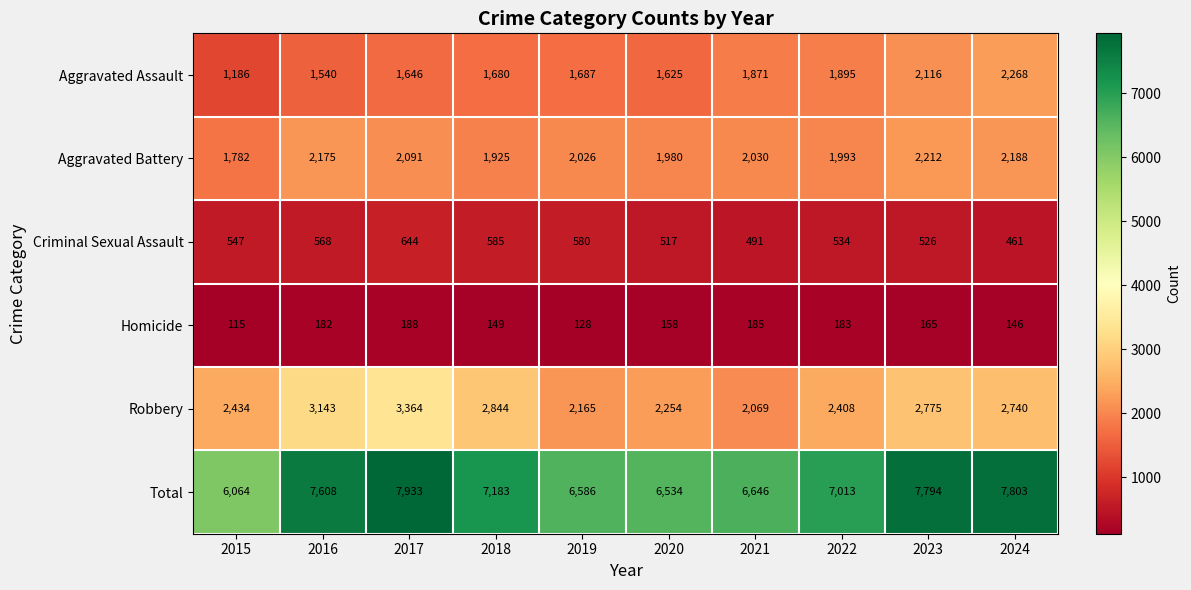

Rank the series by their maximum value, from highest to lowest.

Total, Robbery, Aggravated Assault, Aggravated Battery, Criminal Sexual Assault, Homicide